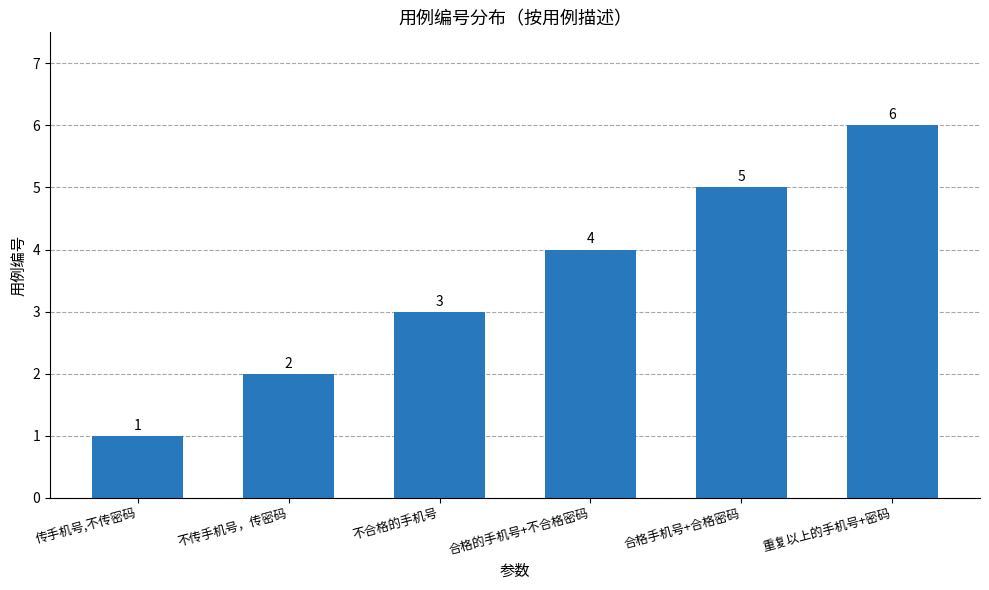

What is the change in value from 传手机号,不传密码 to 不合格的手机号?

+2